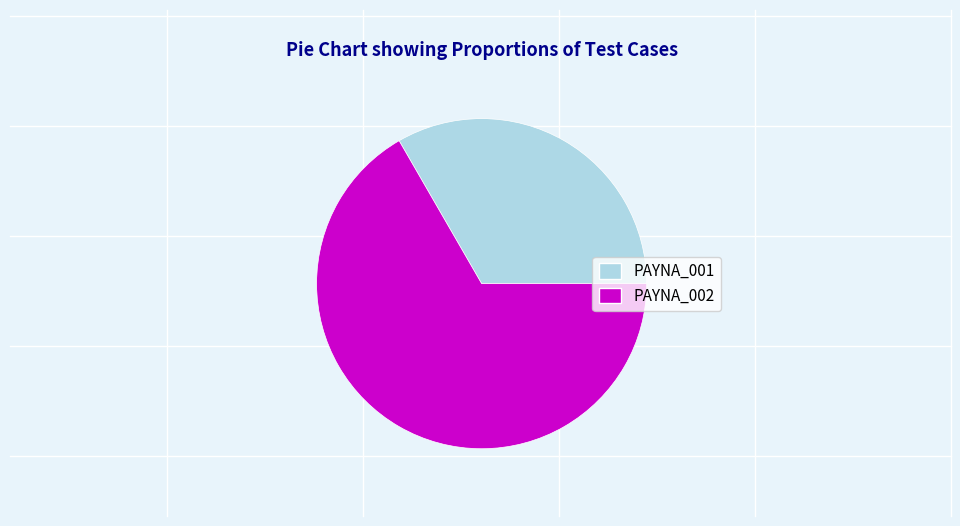

Between PAYNA_002 and PAYNA_001, which is larger?

PAYNA_002